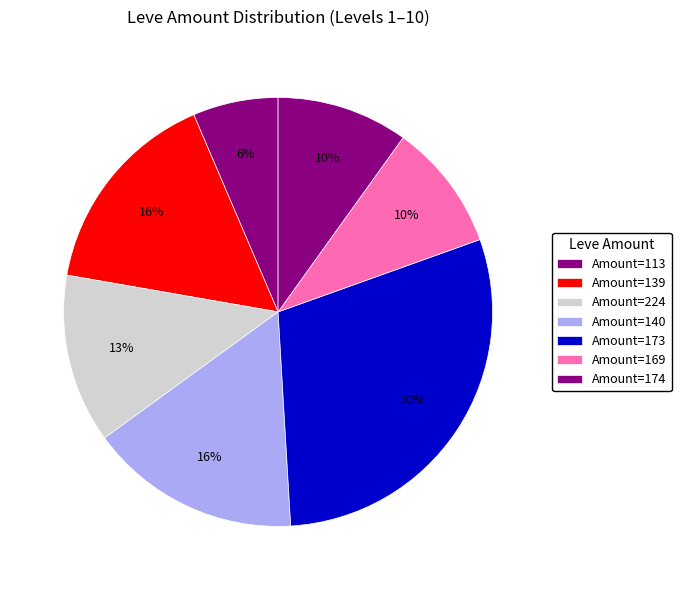

Count the number of slices in the pie.

7